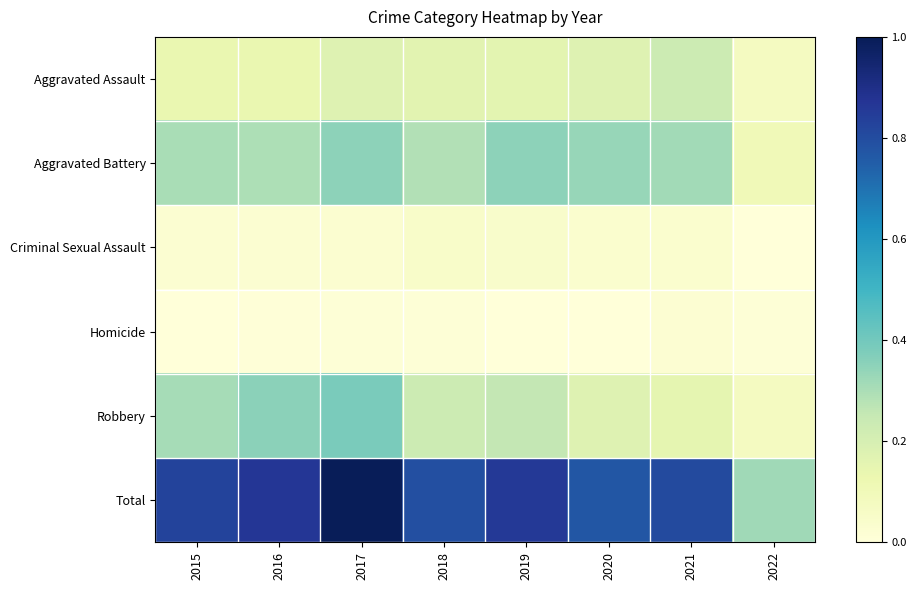

List the series in order of their peak value, lowest first.

Homicide, Criminal Sexual Assault, Aggravated Assault, Aggravated Battery, Robbery, Total